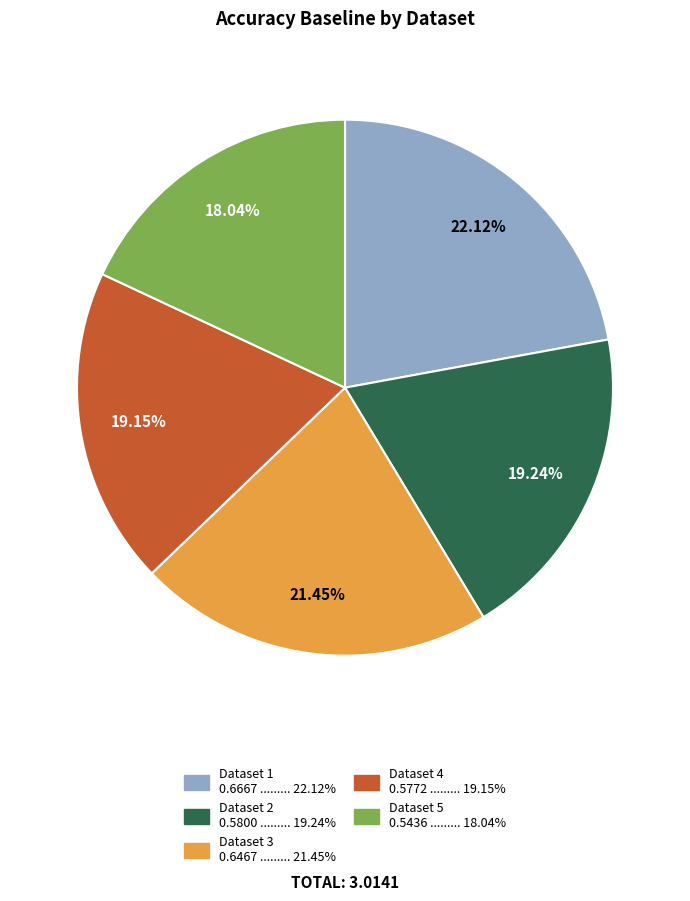

Is the sum of Dataset 2 0.5800 ......... 19.24% and Dataset 1 0.6667 ......... 22.12% greater than half?

No